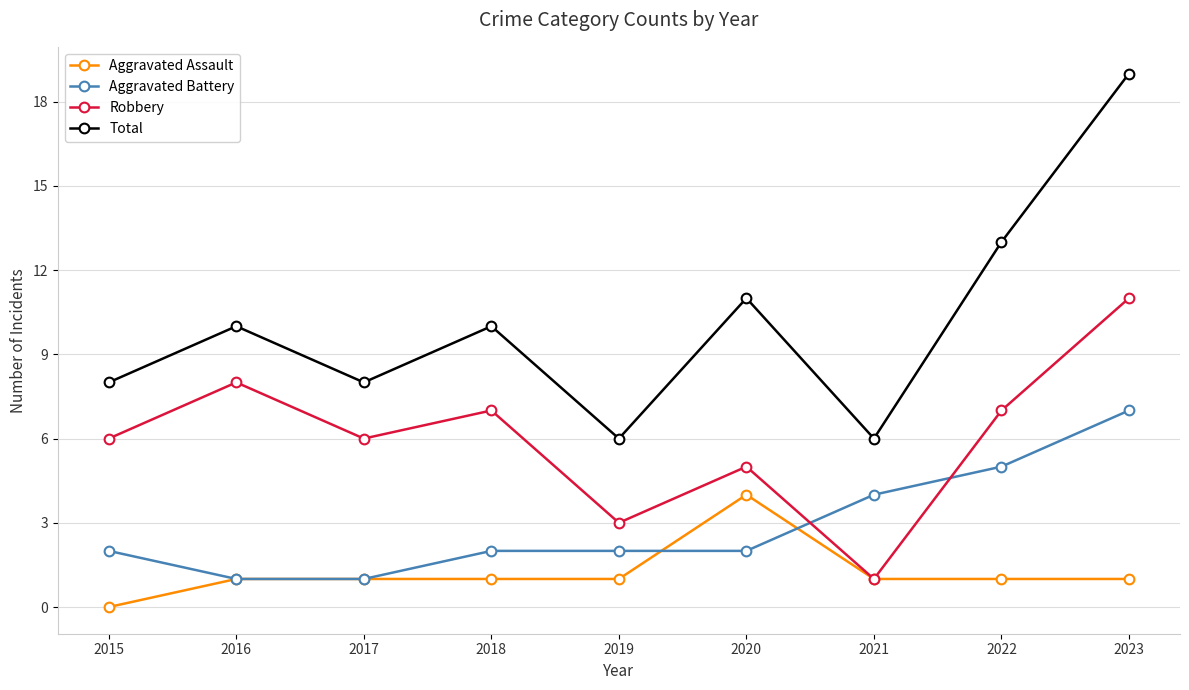

True or false: Aggravated Battery has more than 2 interior local peaks.

False